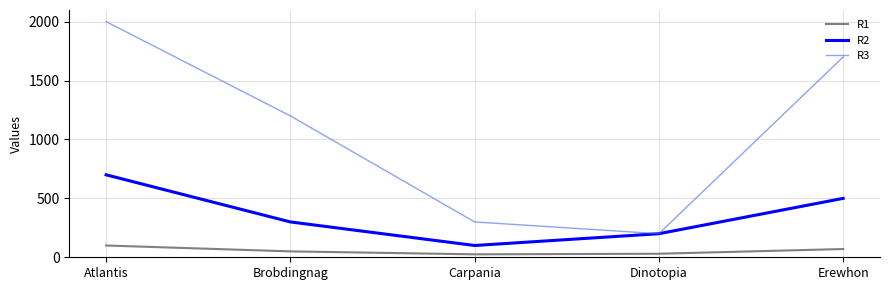

Between Brobdingnag and Erewhon, which series saw the biggest shift?

R3